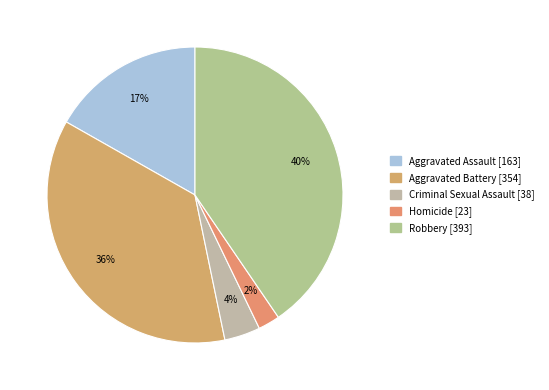

How many segments does this pie chart have?

5